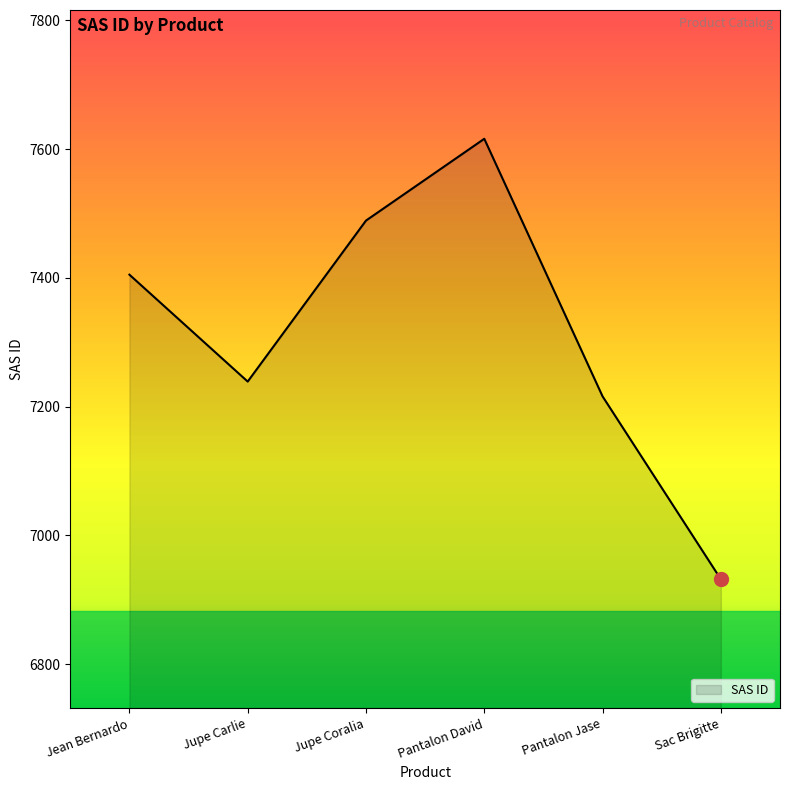

List the labels in order of value, smallest first.

Sac Brigitte, Pantalon Jase, Jupe Carlie, Jean Bernardo, Jupe Coralia, Pantalon David